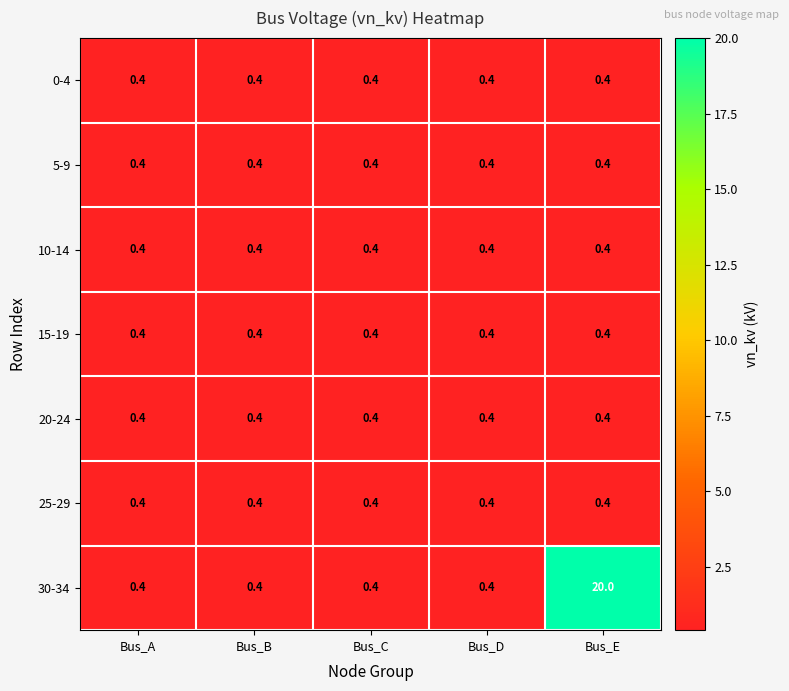

What is the total value across all series at Bus_B?

2.8